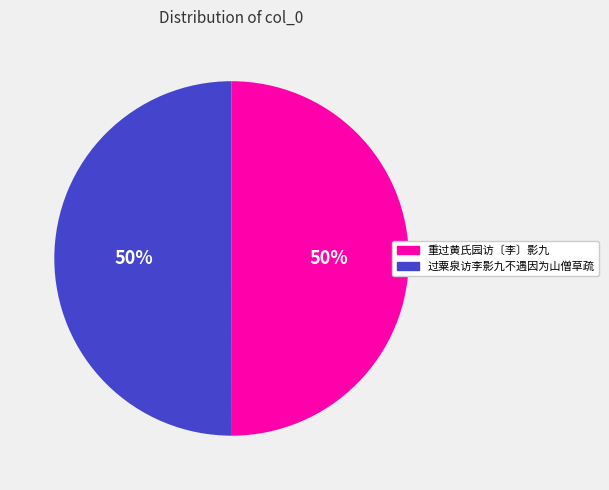

The 重过黄氏园访〔李〕影九 slice represents 36% of the pie. True or false?

False